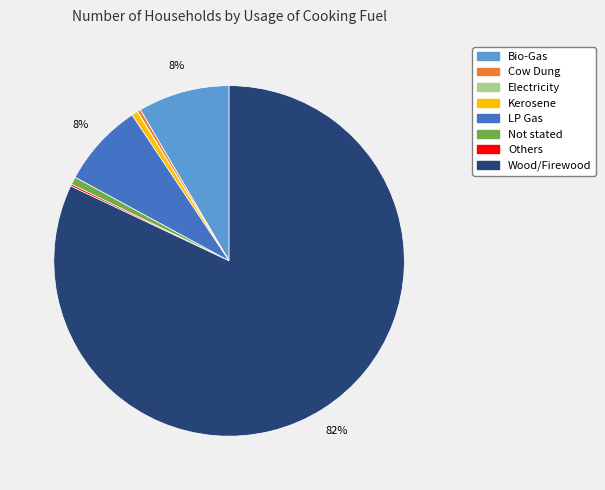

The Bio-Gas slice represents 8% of the pie. True or false?

True